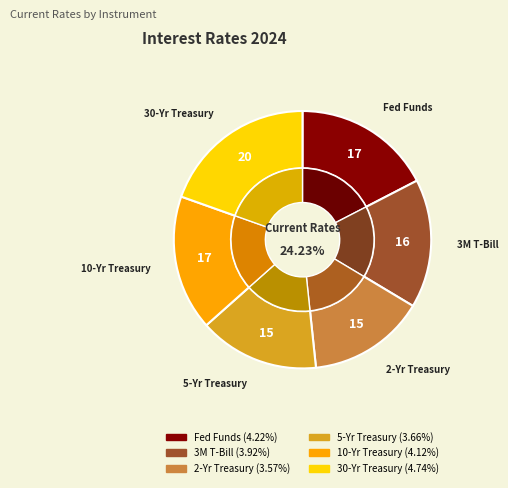

Which slice is the largest?

30-Yr Treasury